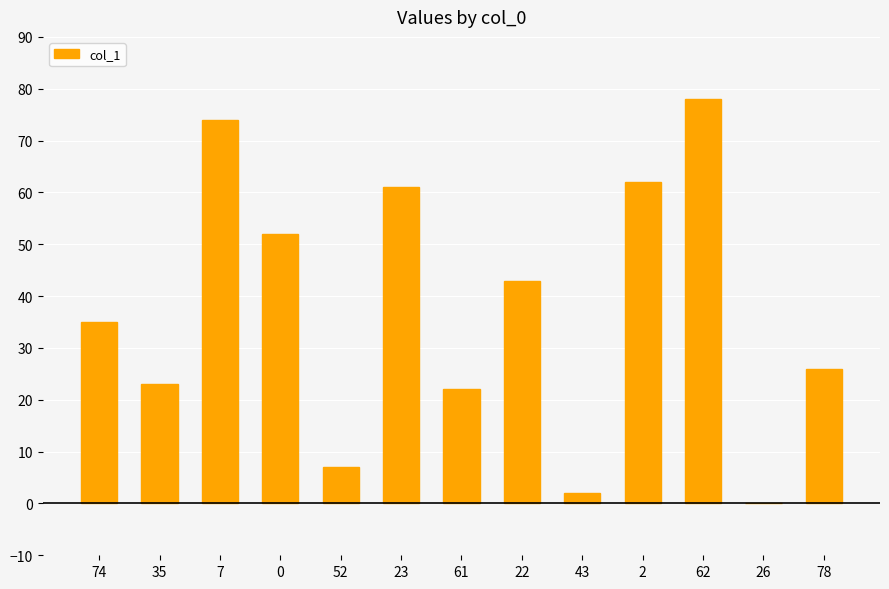

Is it true that the value at 0 is 52?

True